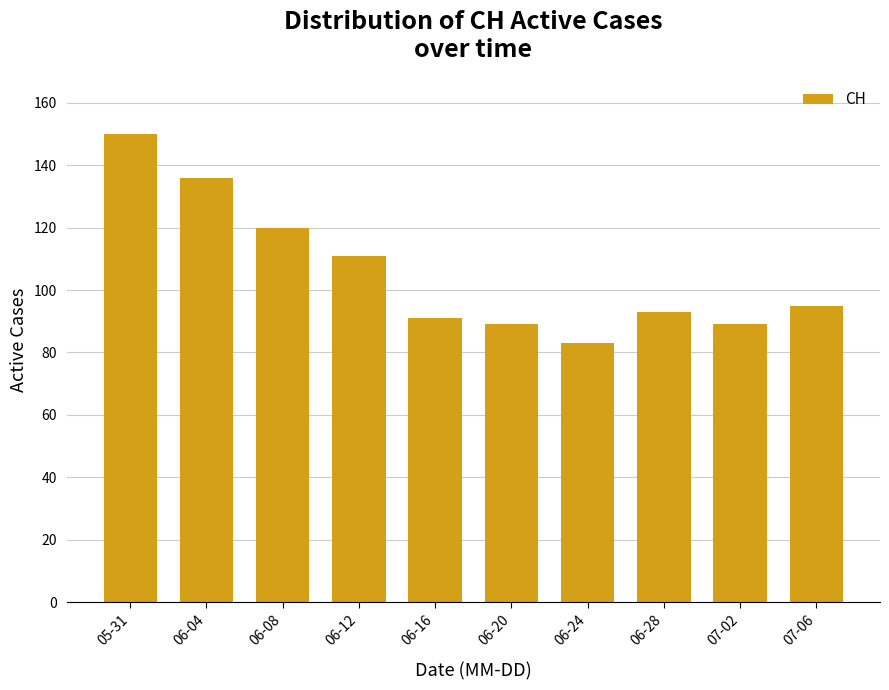

What is the change in value from 06-04 to 06-12?

-25